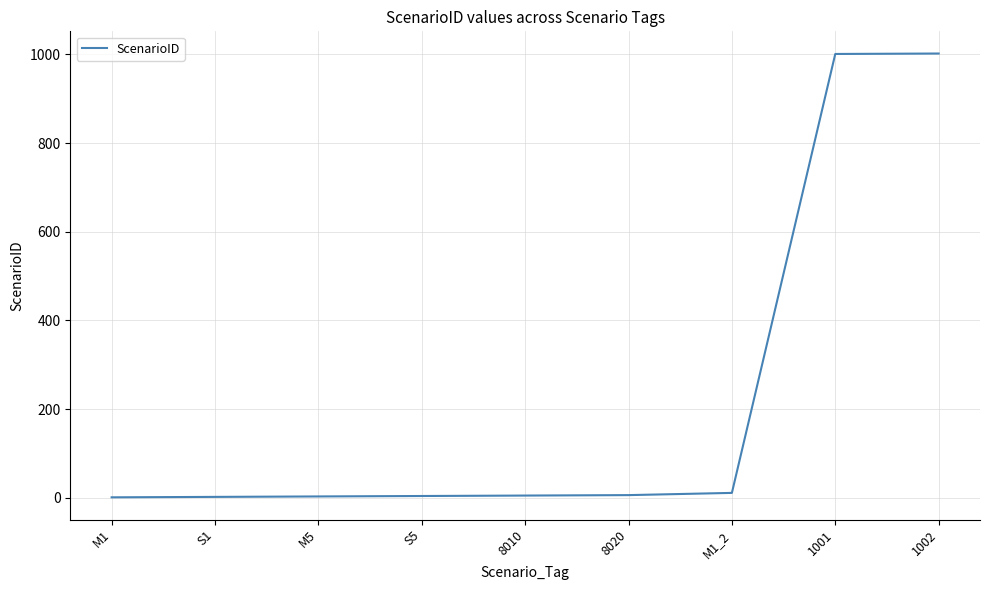

What is the average value?

226